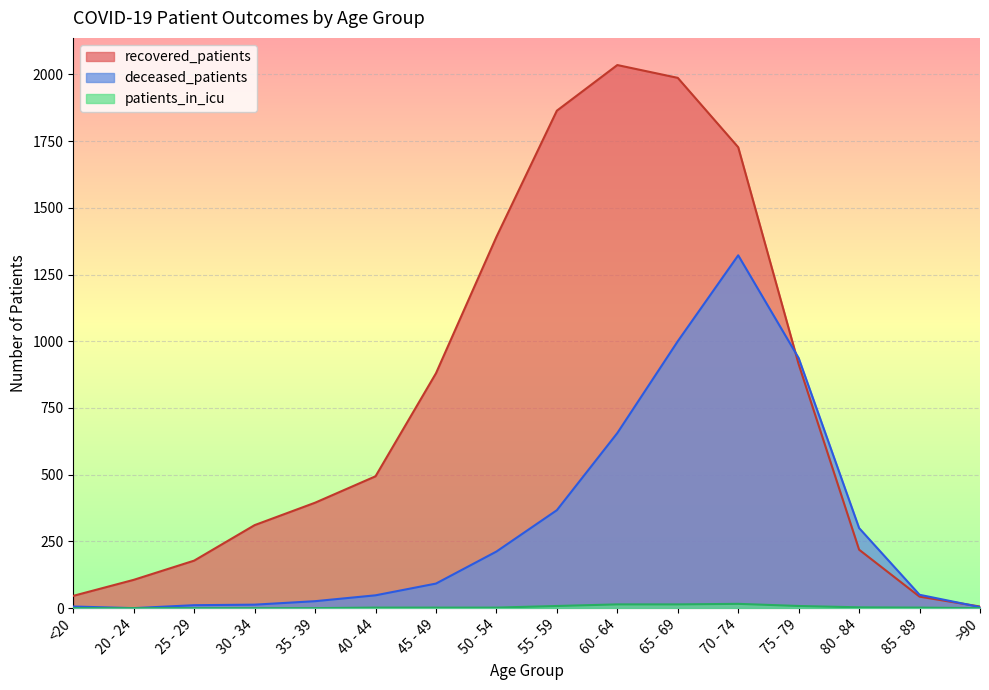

What position from the left is 45 - 49?

7